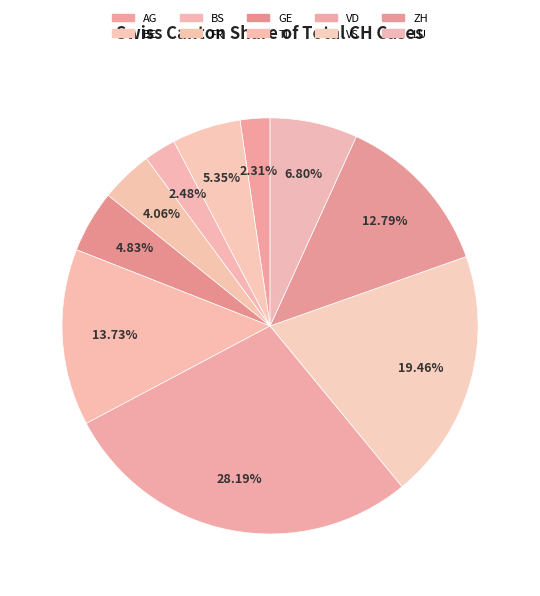

How many segments does this pie chart have?

10